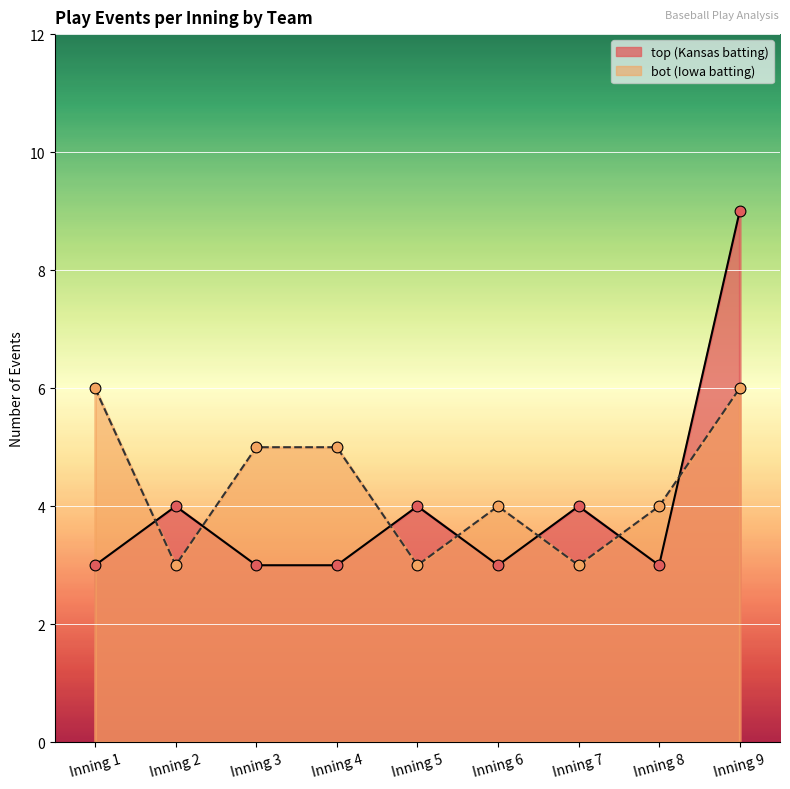

Which series has the largest total across all categories?

bot_inning_count